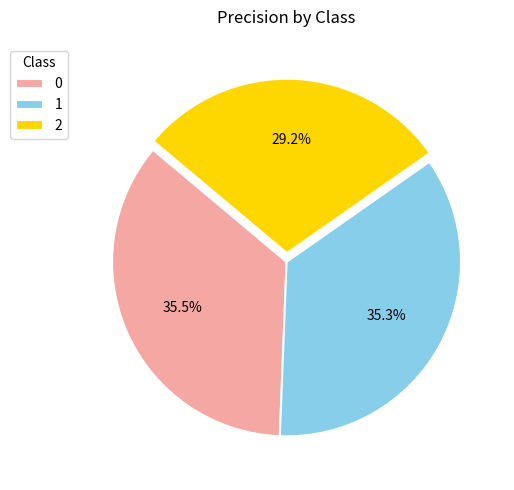

Combined, do 0 and 2 account for over 50%?

Yes